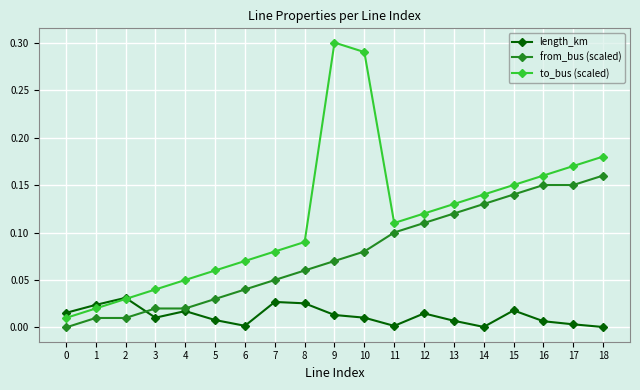

Is the value of from_bus (scaled) at 18 greater than the value of length_km at 14?

Yes